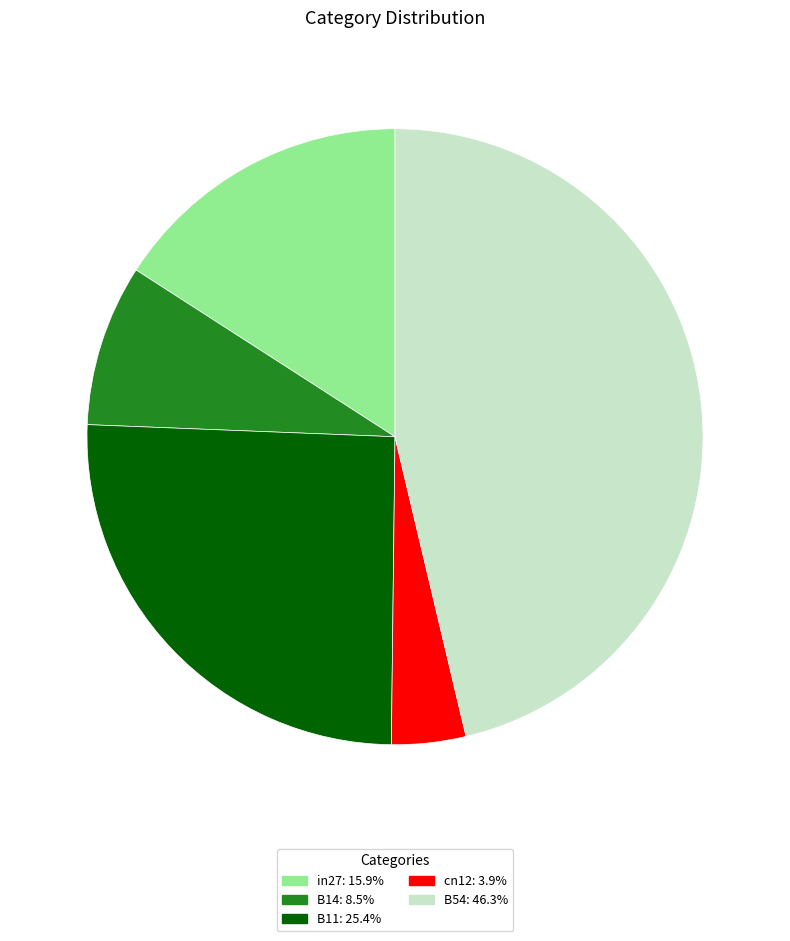

Which has a higher value, B54 or B14?

B54